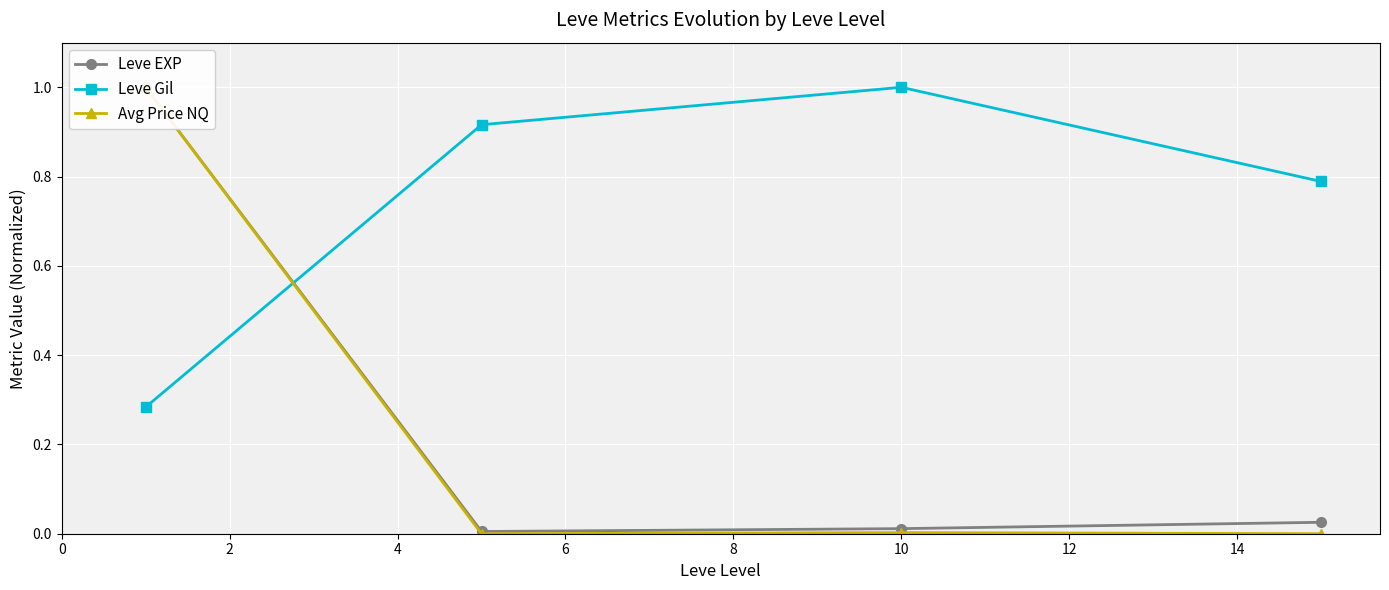

What is the maximum value for Leve Gil?

1.0